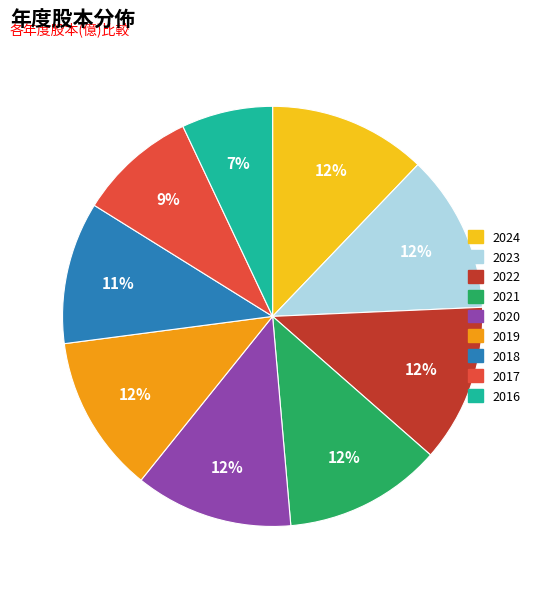

How many segments does this pie chart have?

9